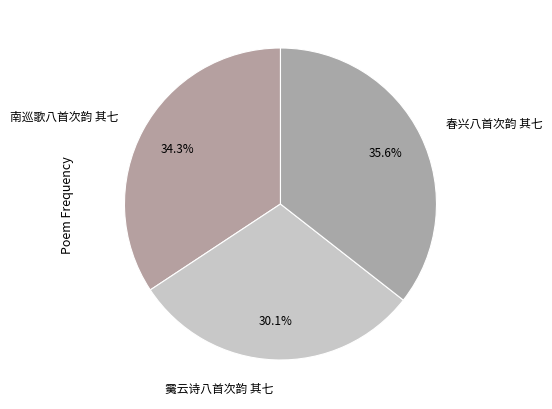

How many slices are in this pie chart?

3